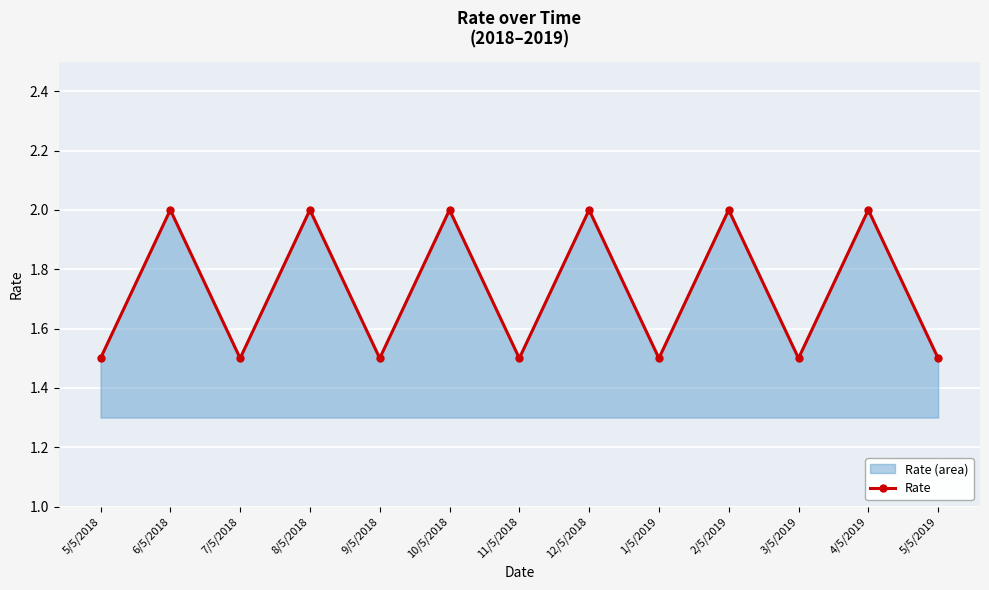

The value at 3/5/2019 is 2.2. True or false?

False